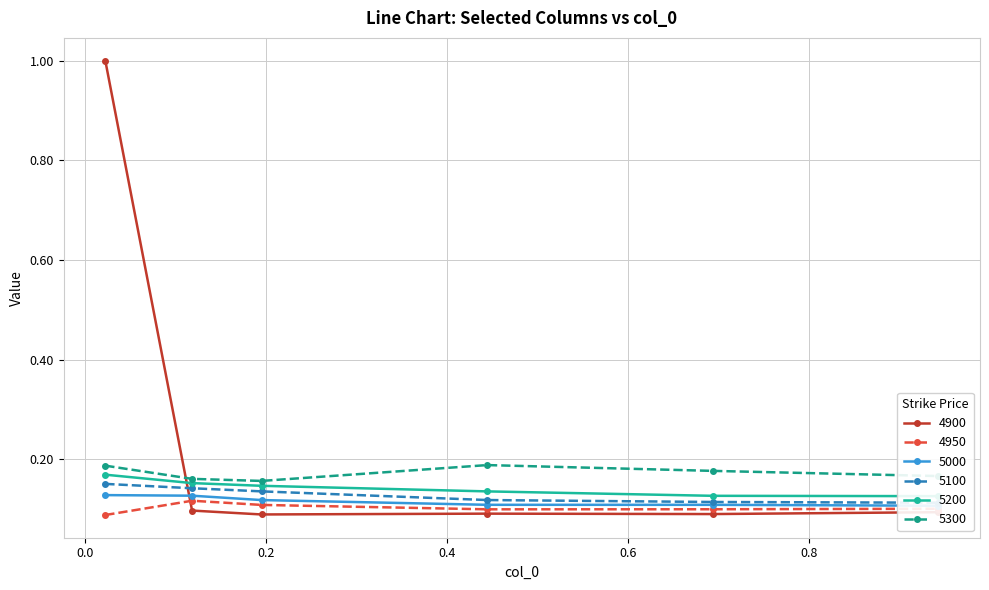

Which series ends up on top after the final intersection of 4900 and 5300?

5300